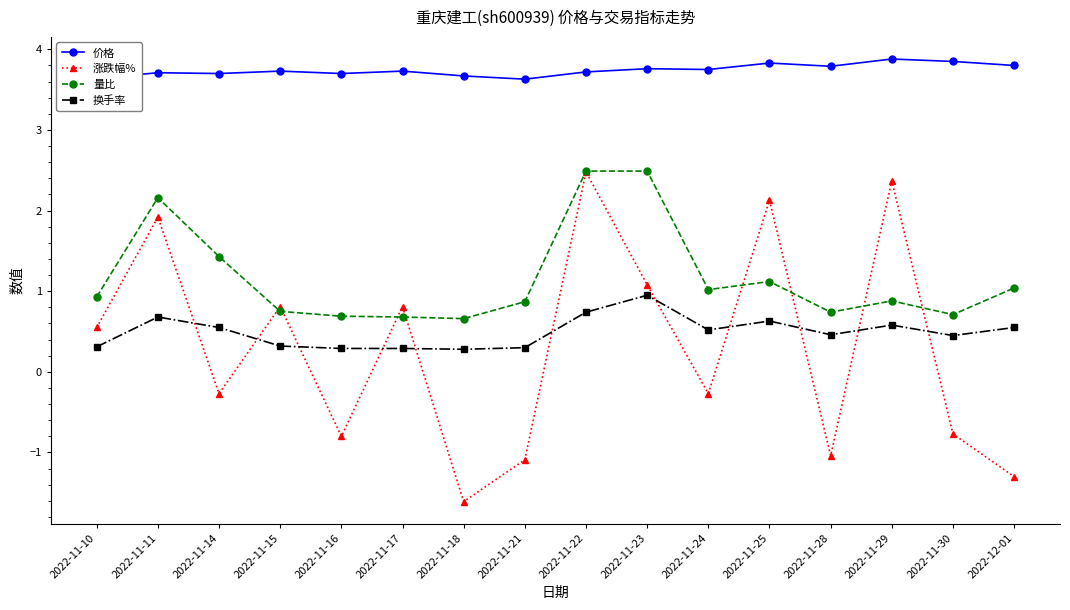

What is the value of the 量比 point at the 3rd from the left?

1.4